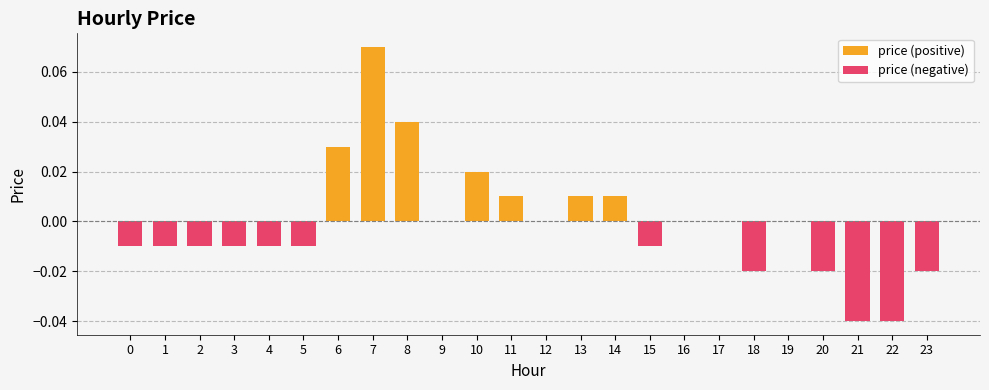

Rank the series at 19 from lowest to highest value.

price (positive), price (negative)